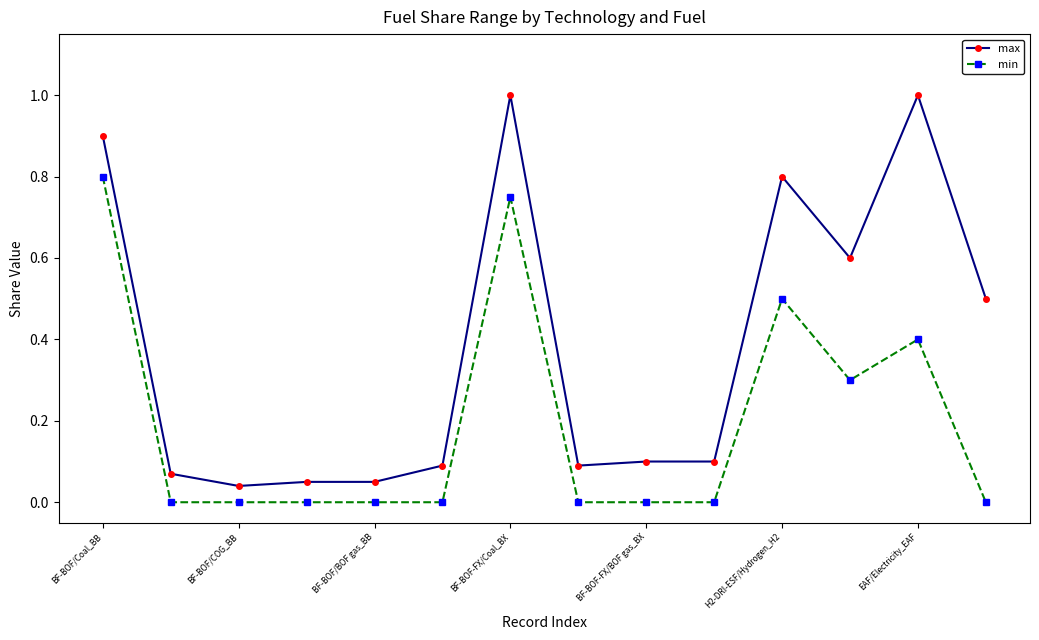

Which series has the widest spread of values?

max